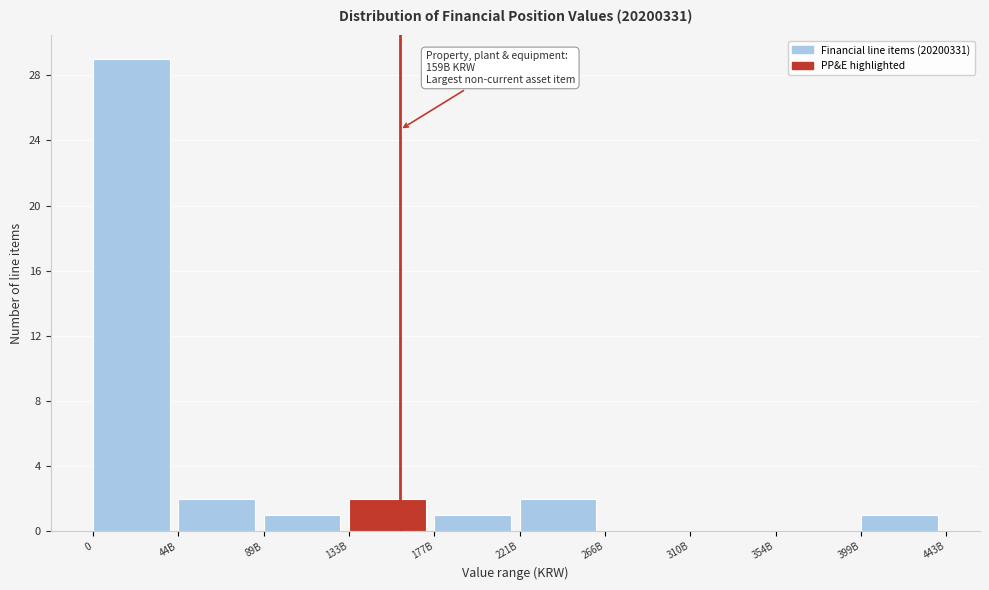

Reading left to right, list all the values displayed in this chart.

0=29	44B=2	89B=1	133B=2	177B=1	221B=2	266B=0	310B=0	354B=0	399B=1